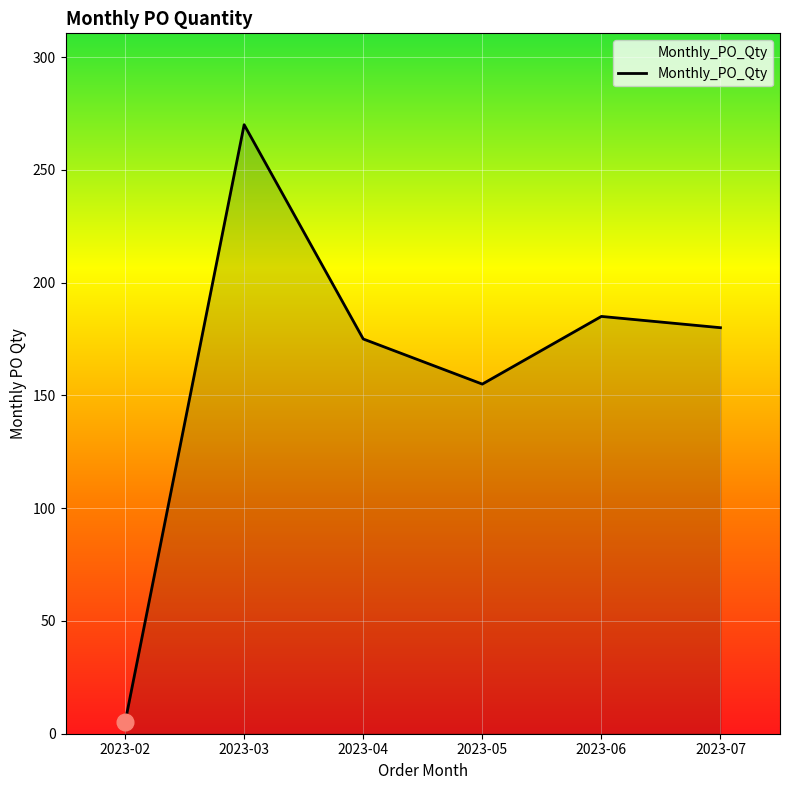

Which label corresponds to the largest value in the chart?

2023-03